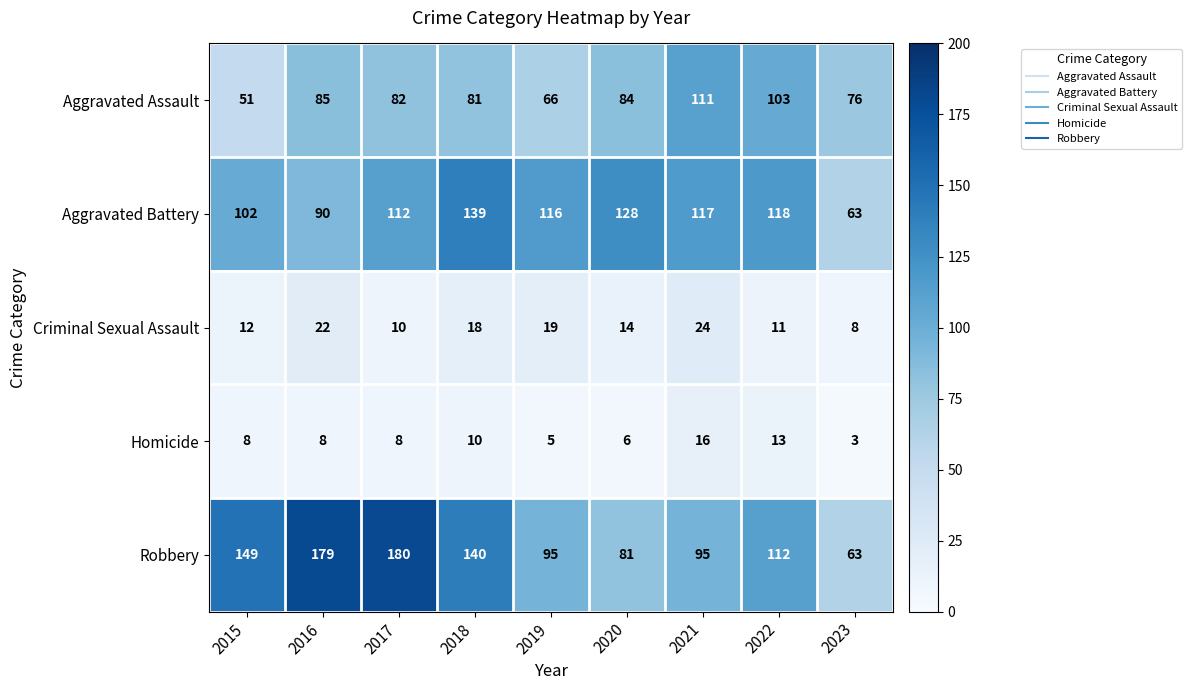

Rank the categories by Aggravated Assault value from highest to lowest.

2021, 2022, 2016, 2020, 2017, 2018, 2023, 2019, 2015